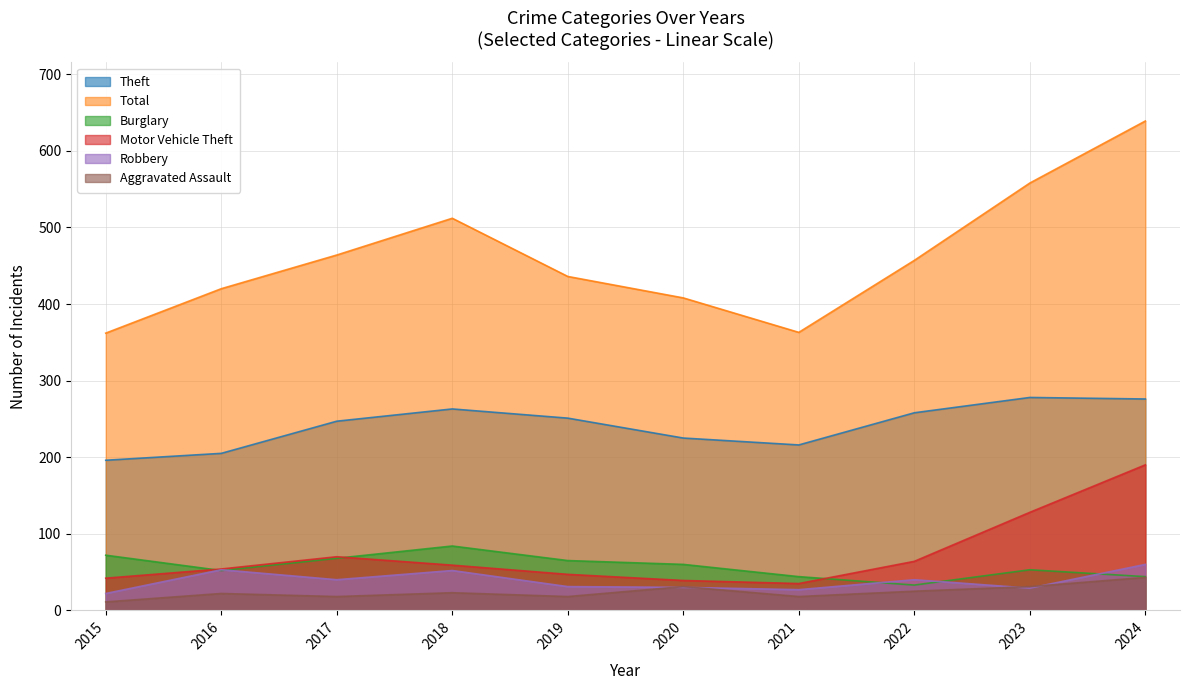

What is the difference between the highest and lowest values at 2016?

398